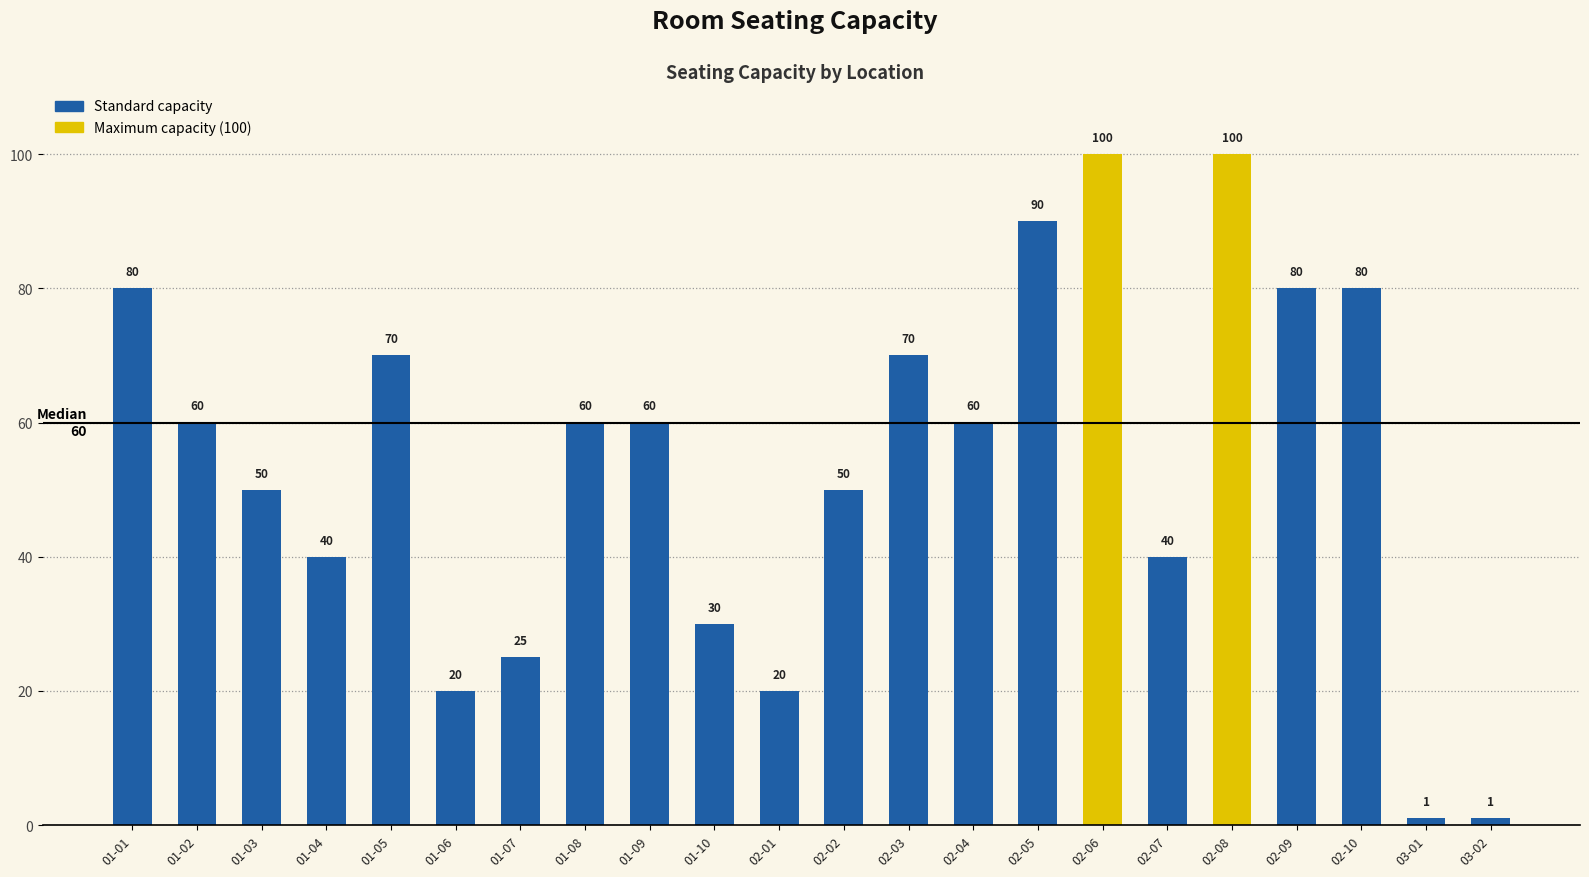

What is the sum of the values at 01-05 and 01-04?

110